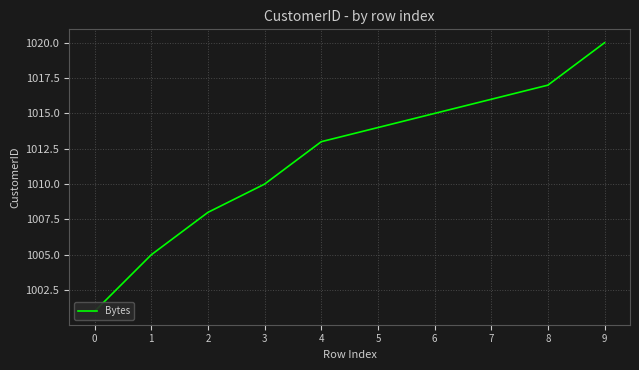

Reading right to left, extract all data points from this chart.

9=1020	8=1017	7=1016	6=1015	5=1014	4=1013	3=1010	2=1008	1=1005	0=1001